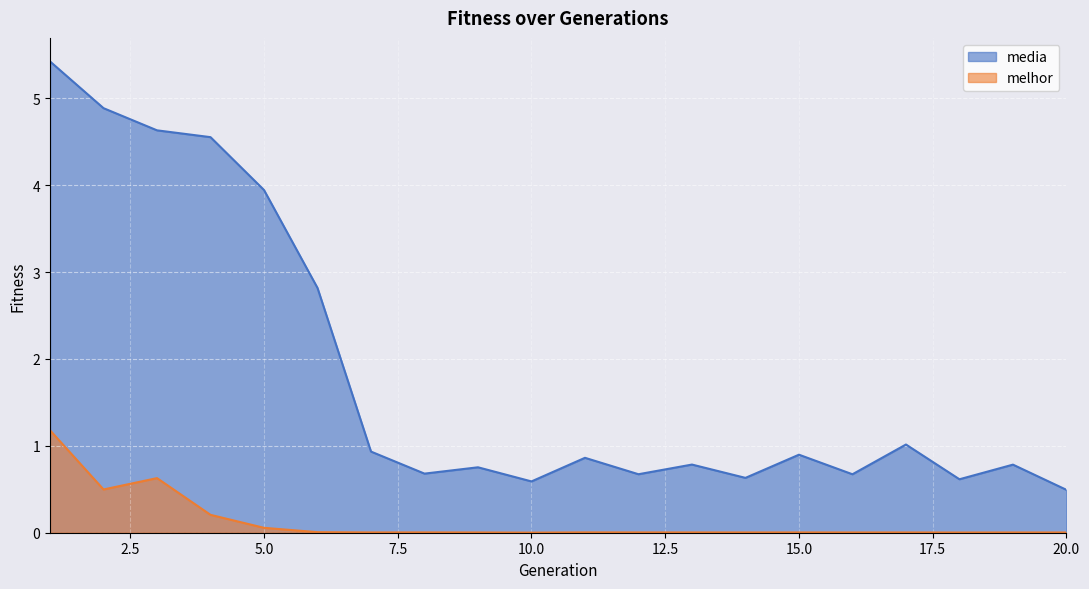

Where is the first local minimum for melhor?

2